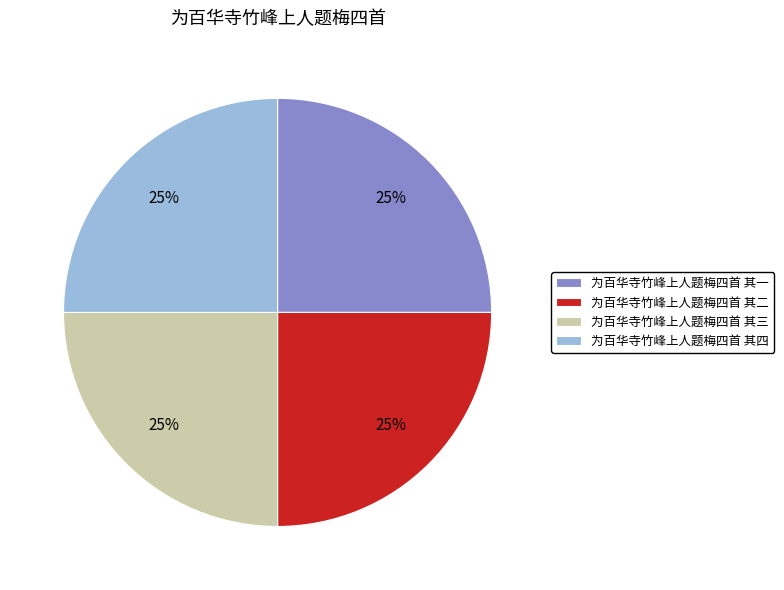

To the nearest percent, what is the combined percentage of 为百华寺竹峰上人题梅四首 其一 and 为百华寺竹峰上人题梅四首 其三?

50%